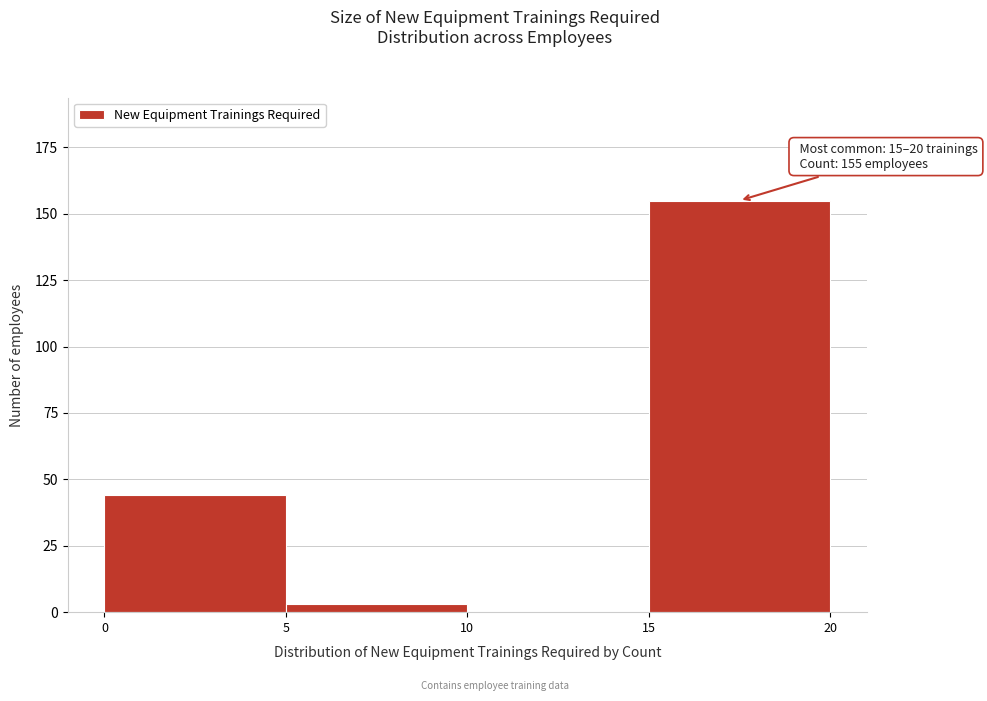

Over which range of the x-axis is the bar tallest?

15 to 20